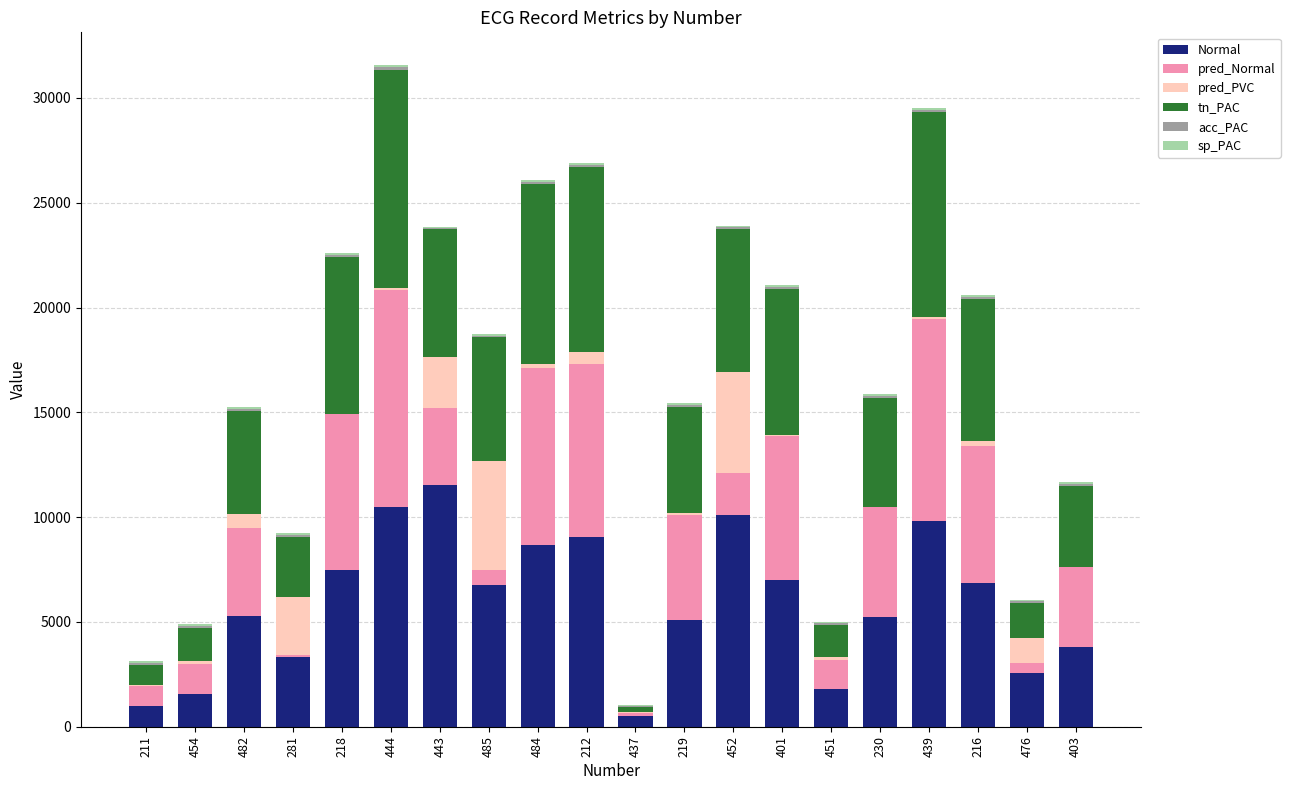

What is the highest value of the Normal series?

11543.0